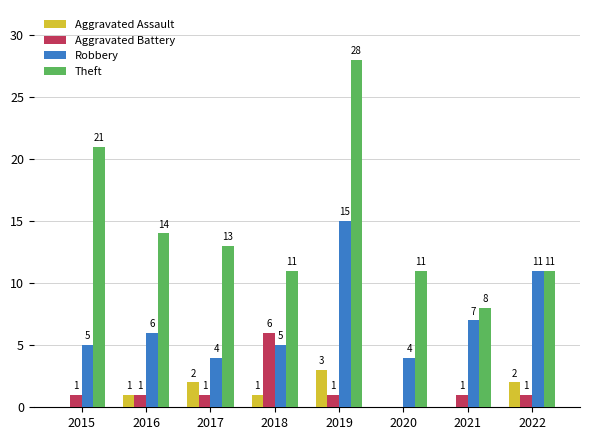

What is the greatest value displayed?

28